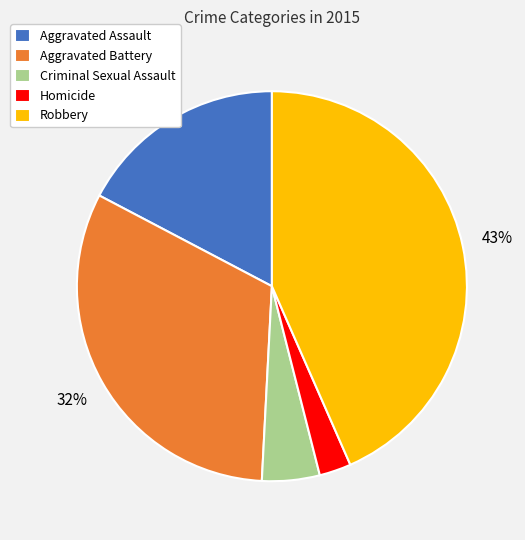

Does Aggravated Assault represent more than half of the total?

No